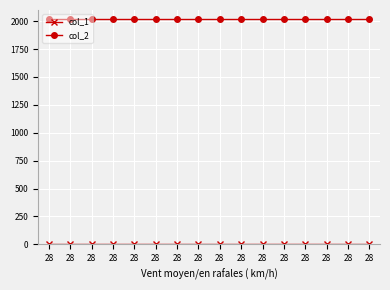

True or false: col_2 and col_1 intersect in this chart.

False